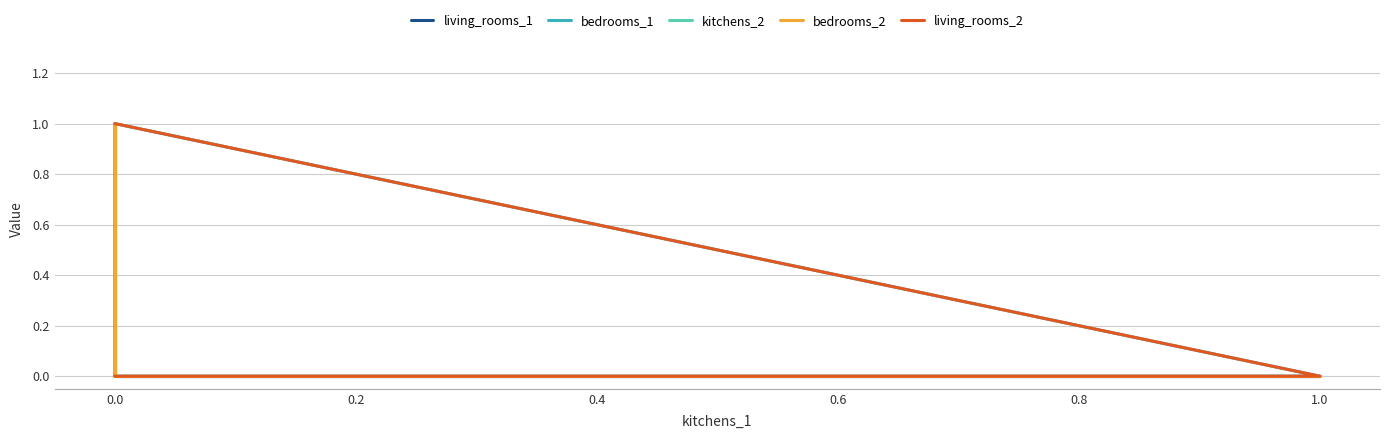

True or false: living_rooms_1 and bedrooms_2 intersect in this chart.

False